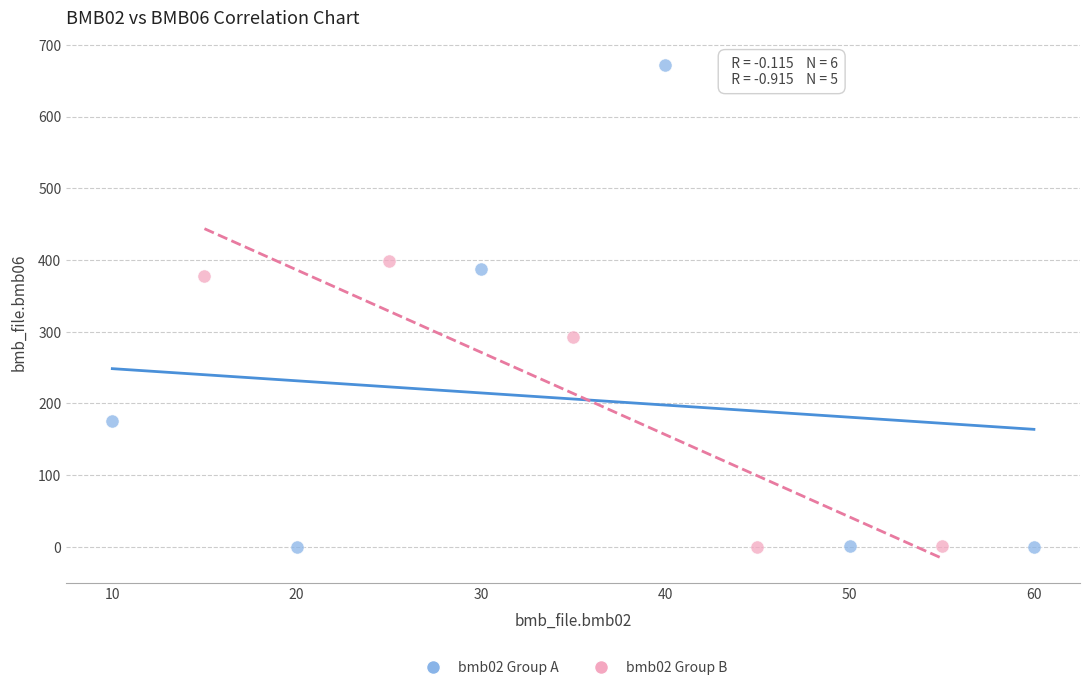

Which series reaches the maximum Y coordinate?

bmb02 Group A